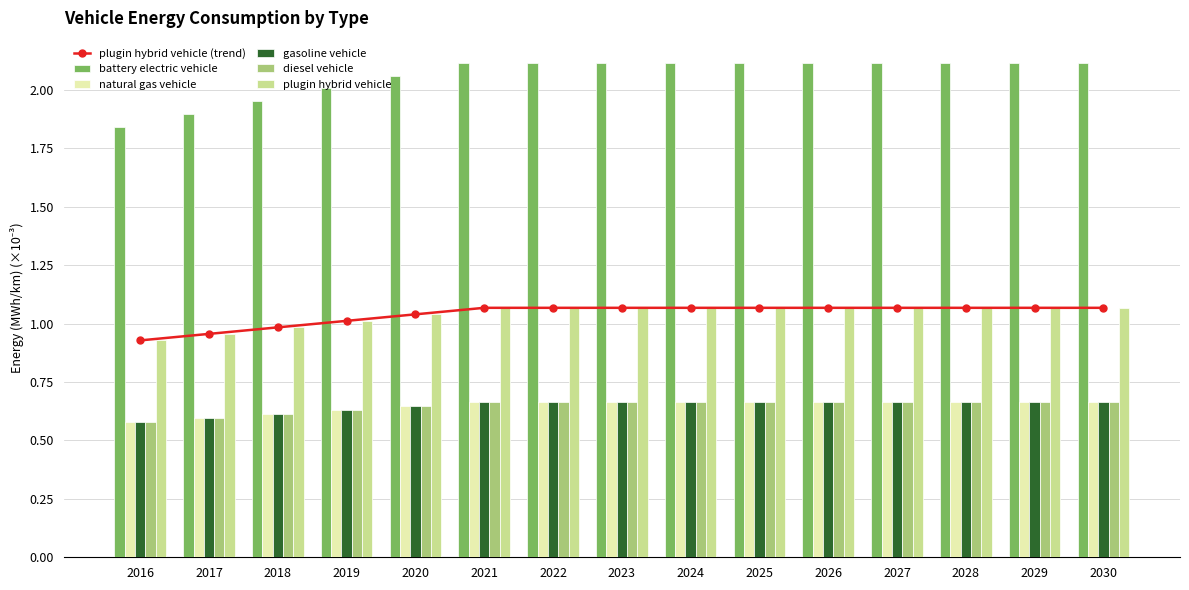

What is the difference between the second highest and second lowest values in the plugin hybrid vehicle (trend) series?

0.1